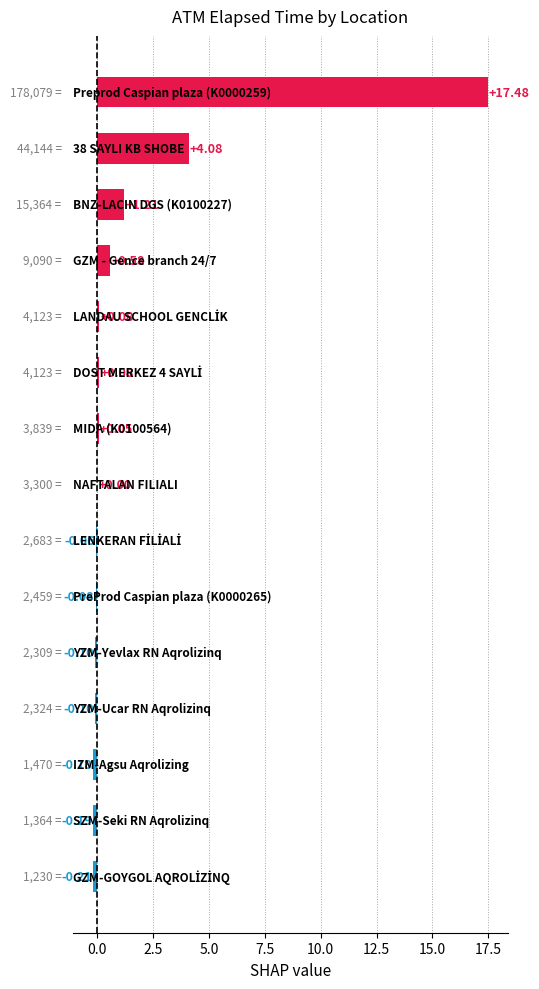

How many series are shown in this chart?

1